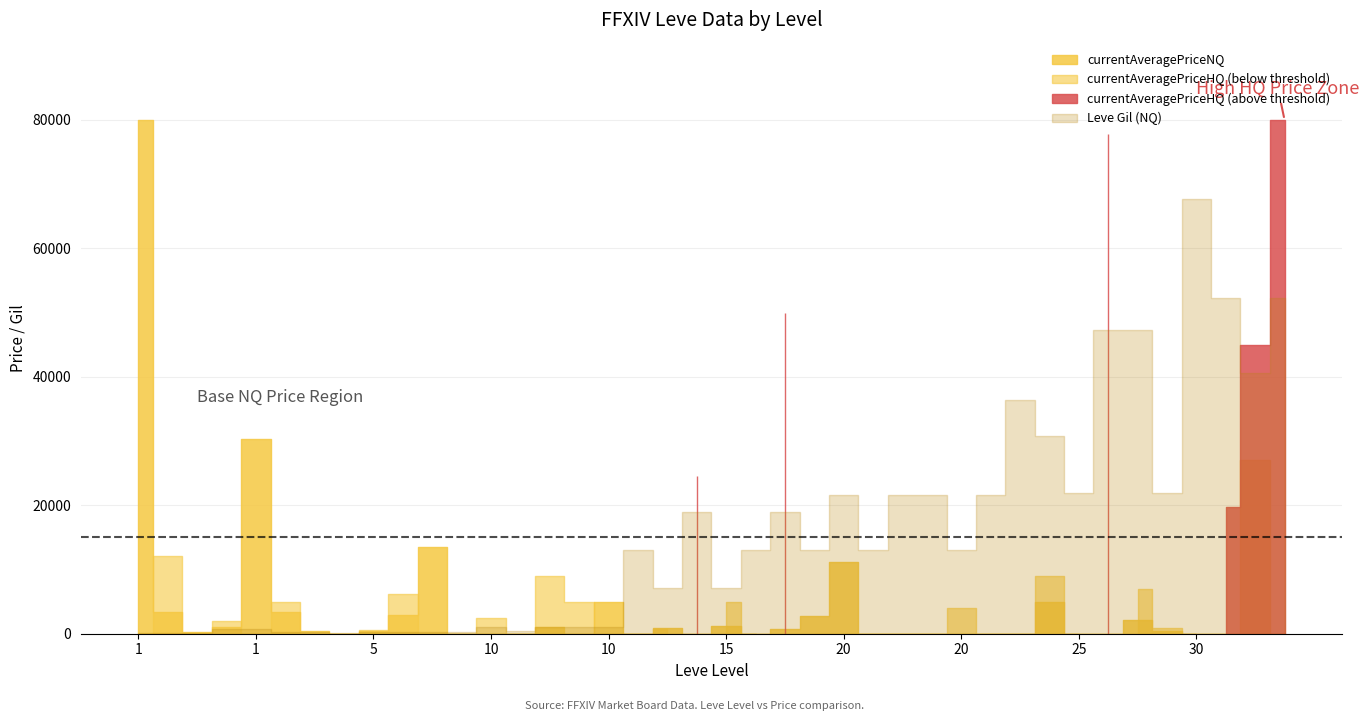

Which series has the widest spread of values?

currentAveragePriceHQ